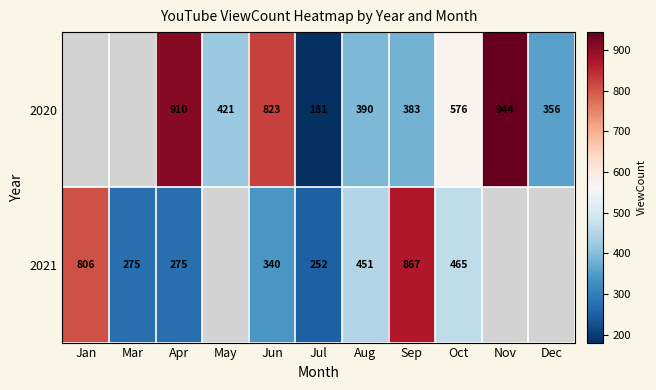

What is the spread (max minus min) of values at Oct?

111